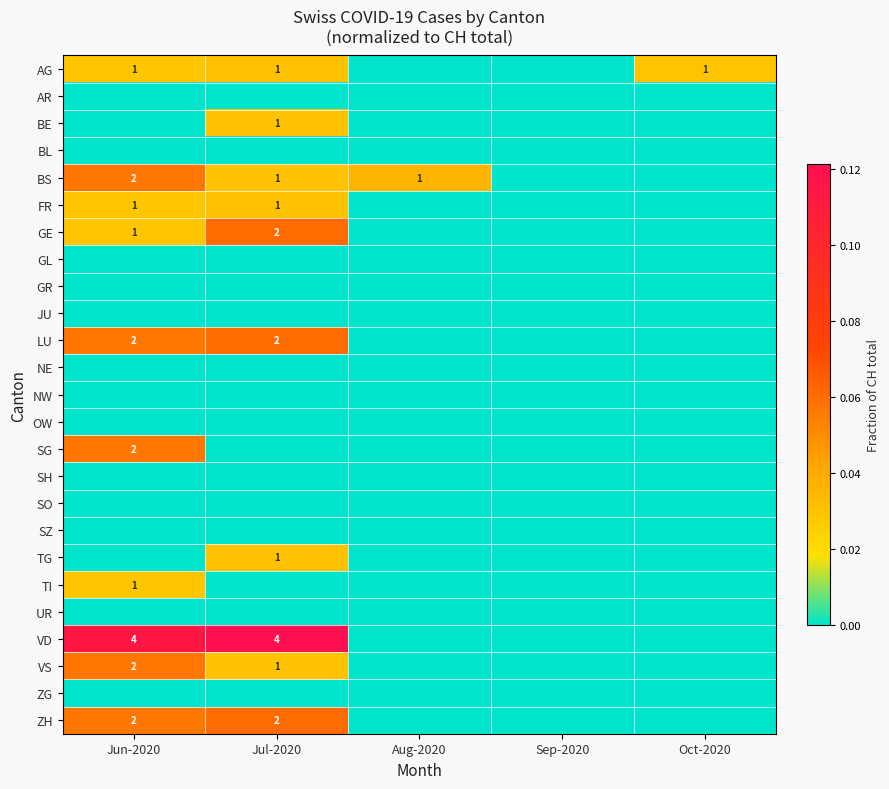

Between Aug-2020 and Oct-2020, which series saw the biggest shift?

BS